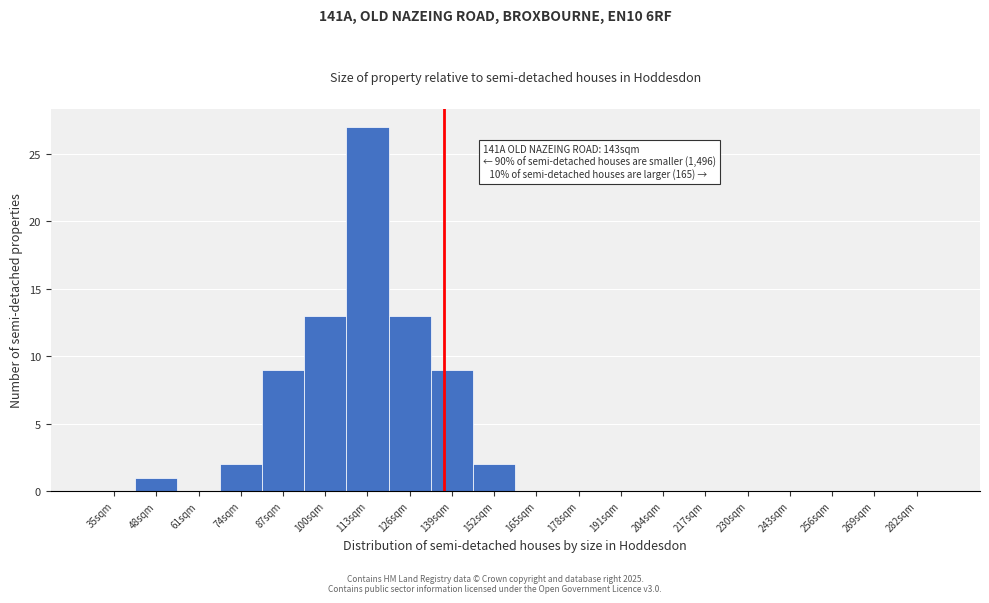

Reading right to left, what are all the values shown in this chart?

282sqm=0	269sqm=0	256sqm=0	243sqm=0	230sqm=0	217sqm=0	204sqm=0	191sqm=0	178sqm=0	165sqm=0	152sqm=2	139sqm=9	126sqm=13	113sqm=27	100sqm=13	87sqm=9	74sqm=2	61sqm=0	48sqm=1	35sqm=0